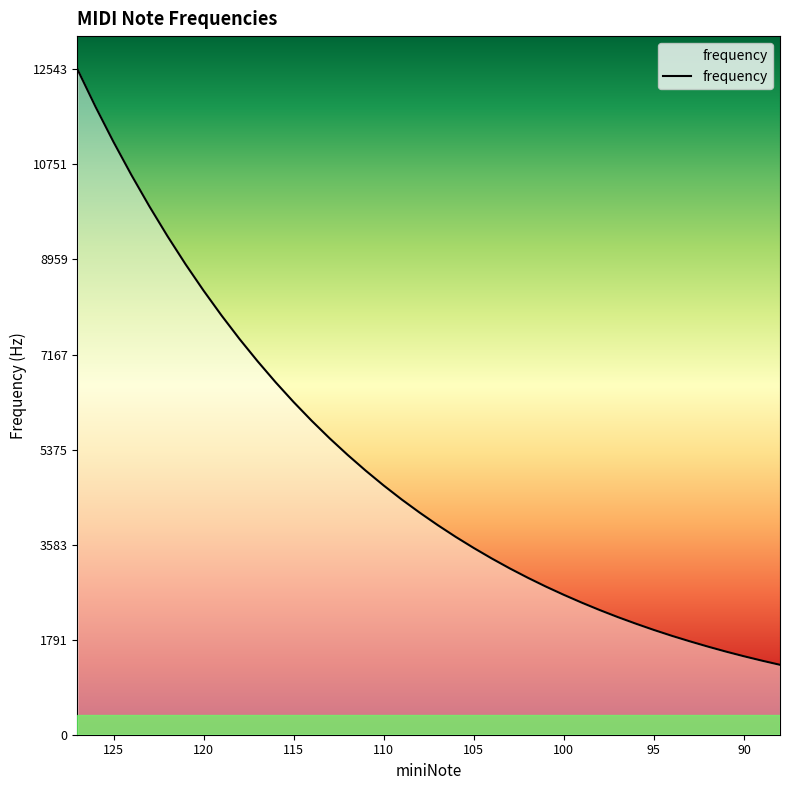

Is it true that the value at 15 is 2606?

False